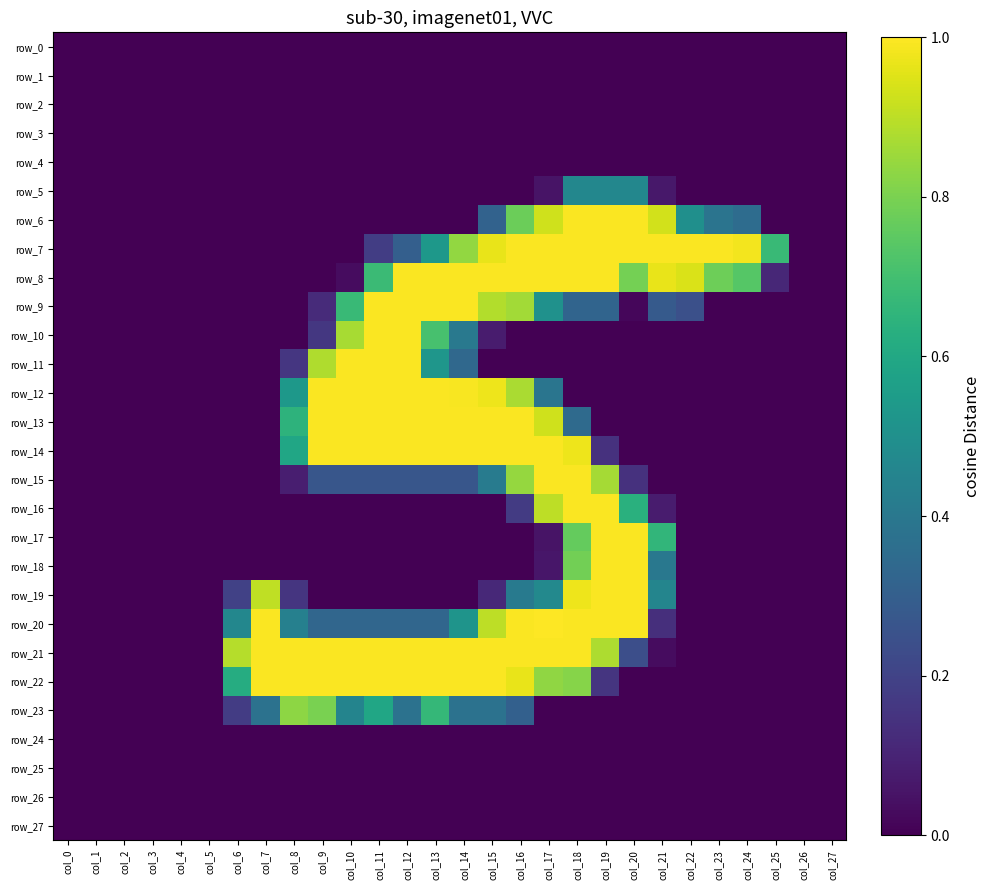

Which series changed the most between col_8 and col_15?

row_8